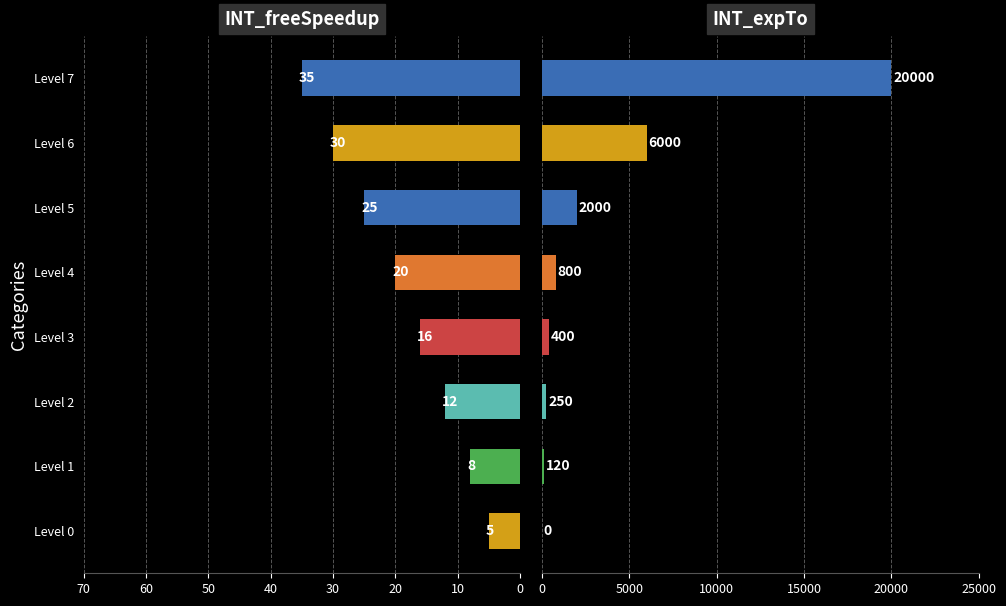

Reading left to right, extract all data points from this chart.

INT_freeSpeedup: 5	8	12	16	20	25	30	35
INT_expTo: 0	120	250	400	800	2000	6000	20000